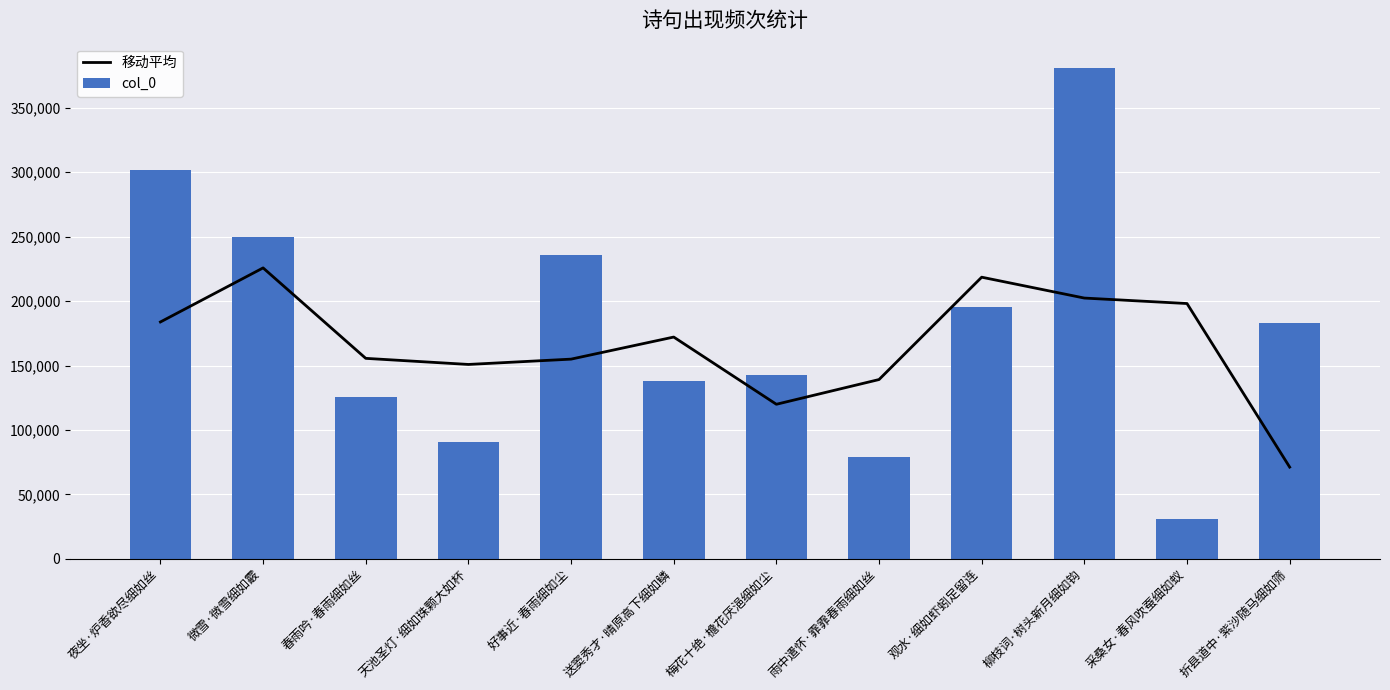

What value does the 移动平均 series have at 天池圣灯·细如珠颗大如杯?

150835.3